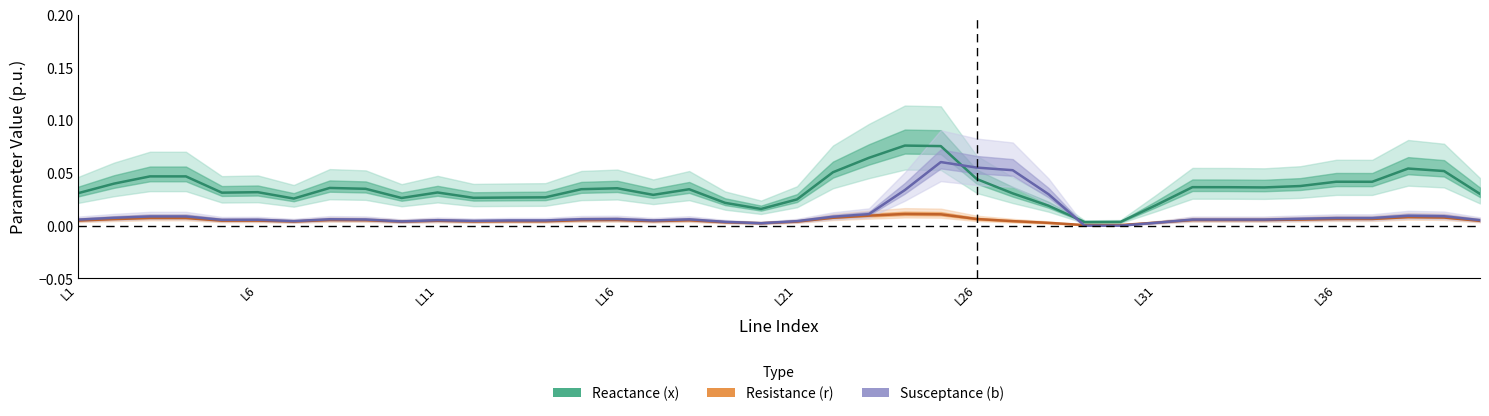

Rank the series by their average value, from highest to lowest.

Reactance (x), Susceptance (b), Resistance (r)